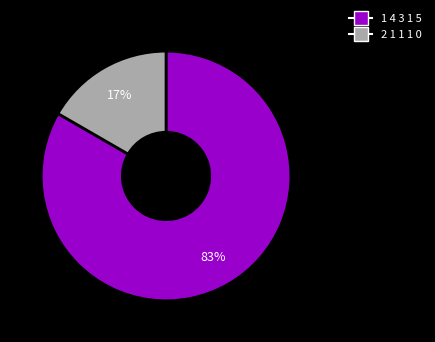

What is the ratio of the value at 2 1 1 1 0 to the value at 1 4 3 1 5?

0.2